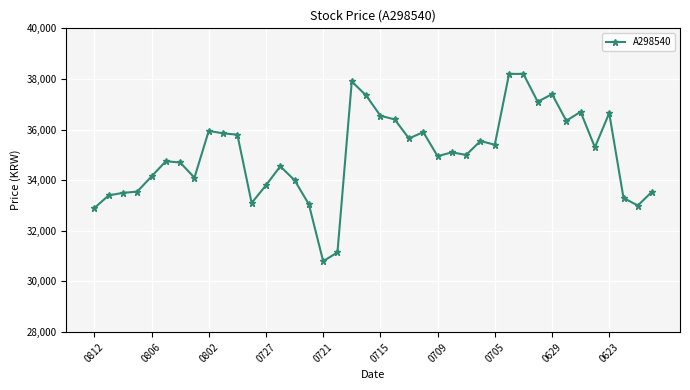

True or false: the data has more than 0 interior local peaks.

True